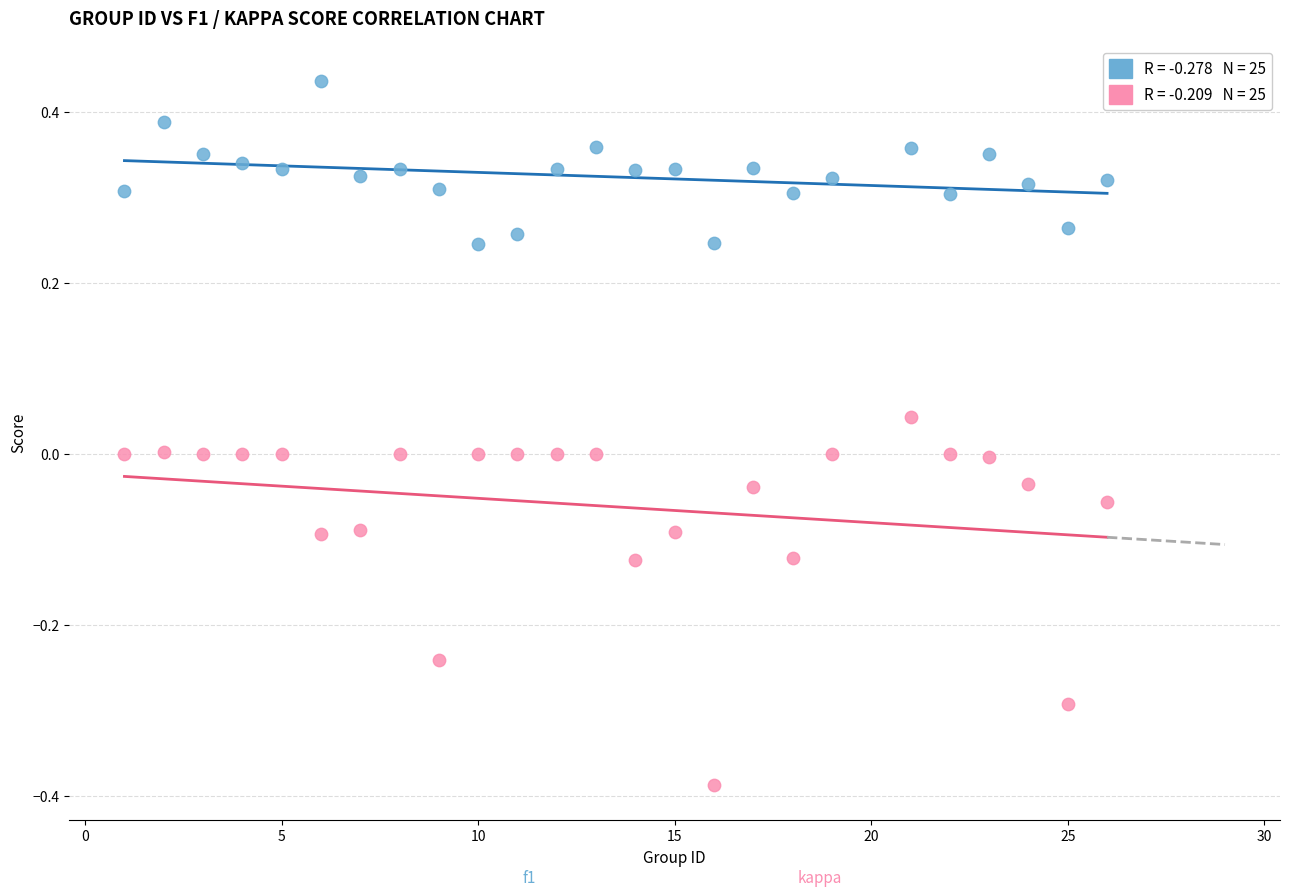

Across all data points, what is the range of Y values (max minus min)?

0.8